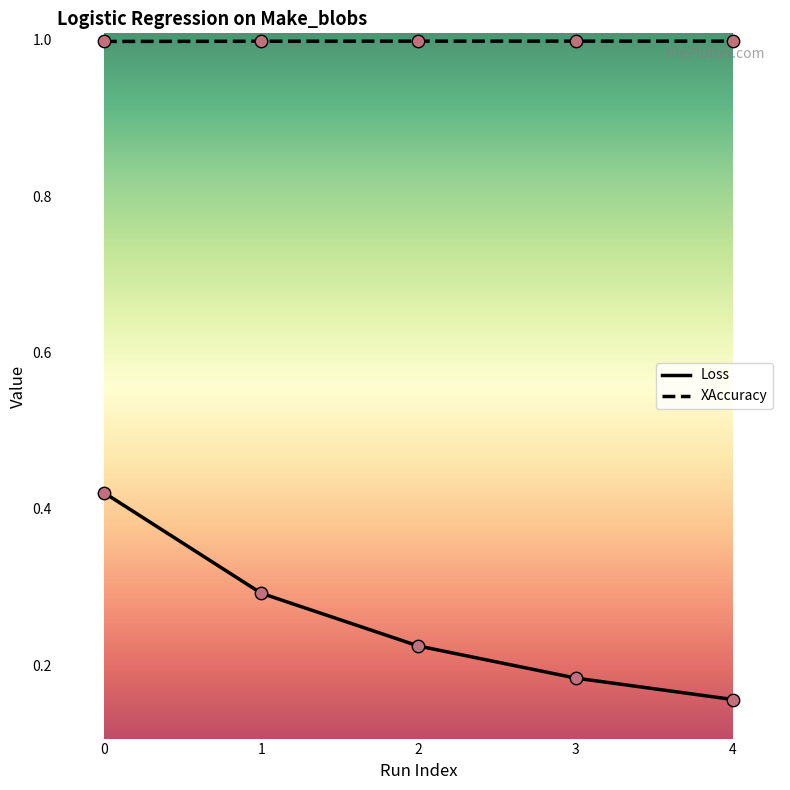

What are all the series names shown in the legend?

Loss, XAccuracy